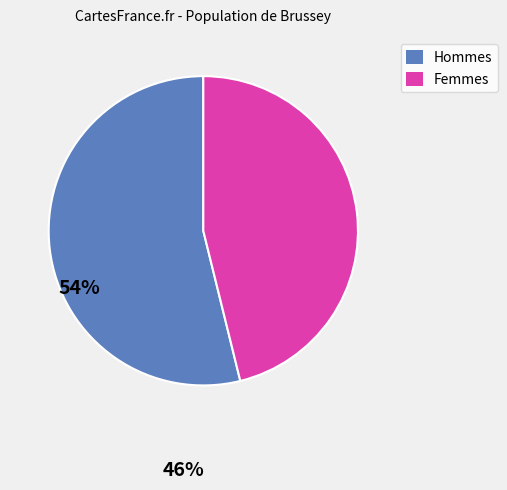

Does any single category account for the majority?

Yes